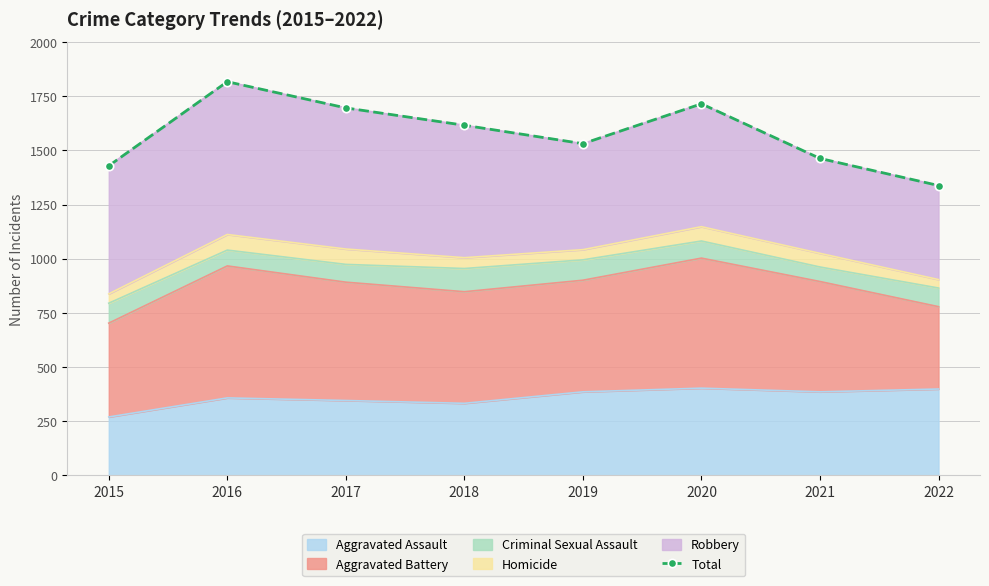

What is the maximum value shown in the chart?

1817